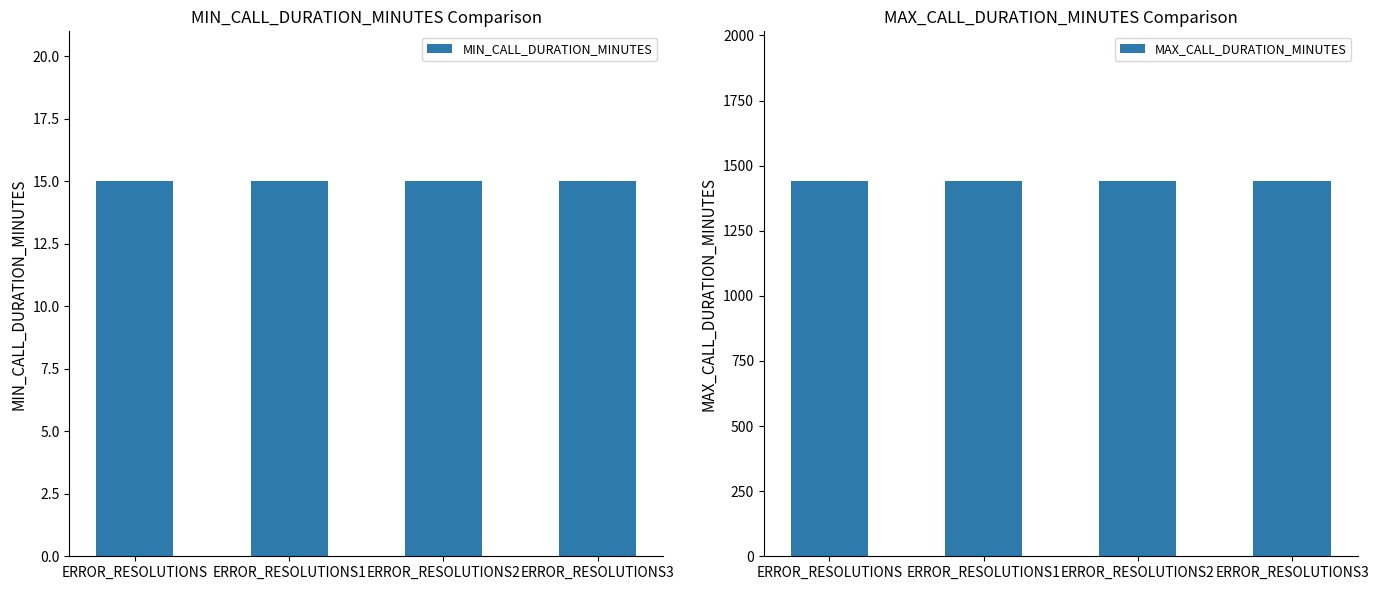

Reading left to right, extract all data points from this chart.

MIN_CALL_DURATION_MINUTES: ERROR_RESOLUTIONS=15	ERROR_RESOLUTIONS1=15	ERROR_RESOLUTIONS2=15	ERROR_RESOLUTIONS3=15
MAX_CALL_DURATION_MINUTES: ERROR_RESOLUTIONS=1440	ERROR_RESOLUTIONS1=1440	ERROR_RESOLUTIONS2=1440	ERROR_RESOLUTIONS3=1440